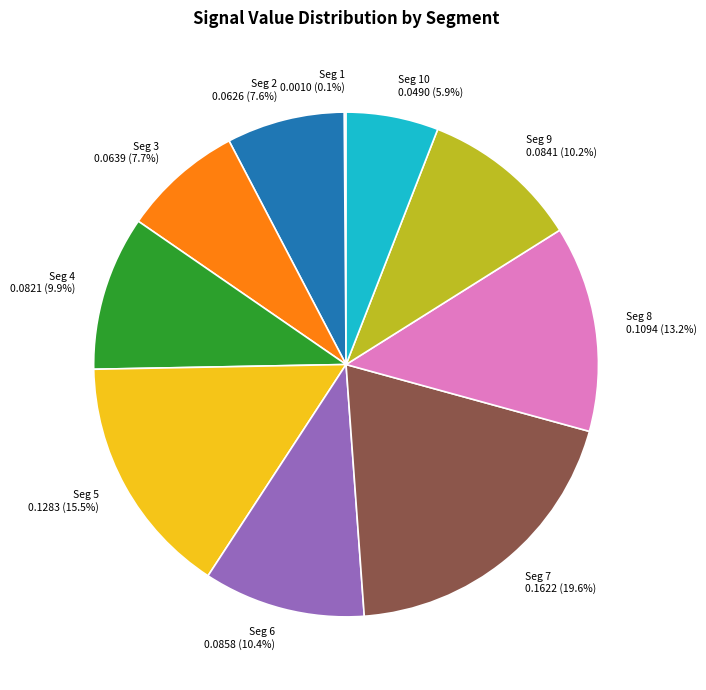

To the nearest percent, what is the average slice percentage?

10%